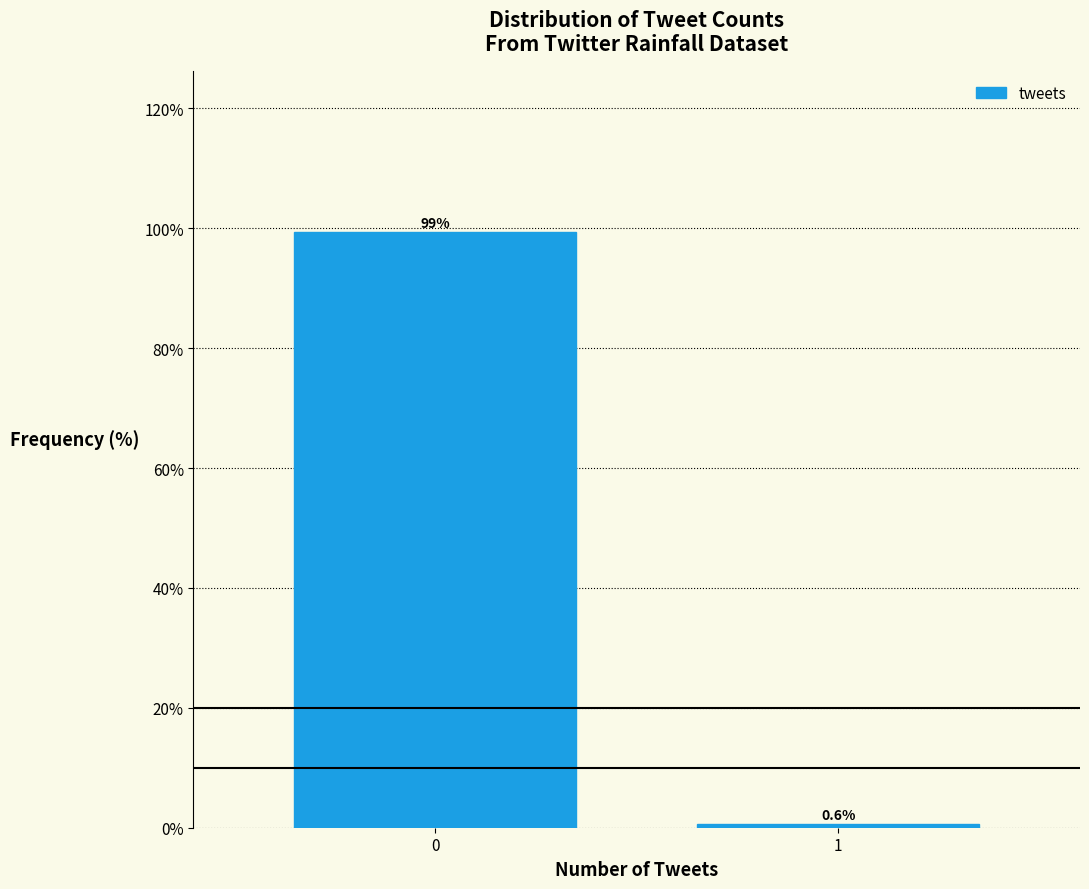

Reading left to right, extract all data points from this chart.

99.4	0.6